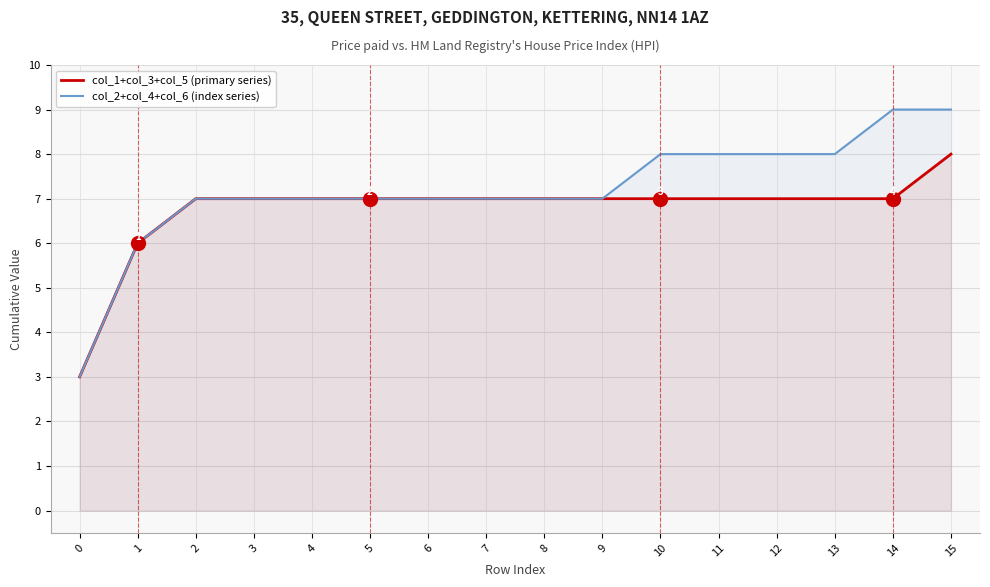

Where does the col_2+col_4+col_6 (index series) series first go above 7?

10